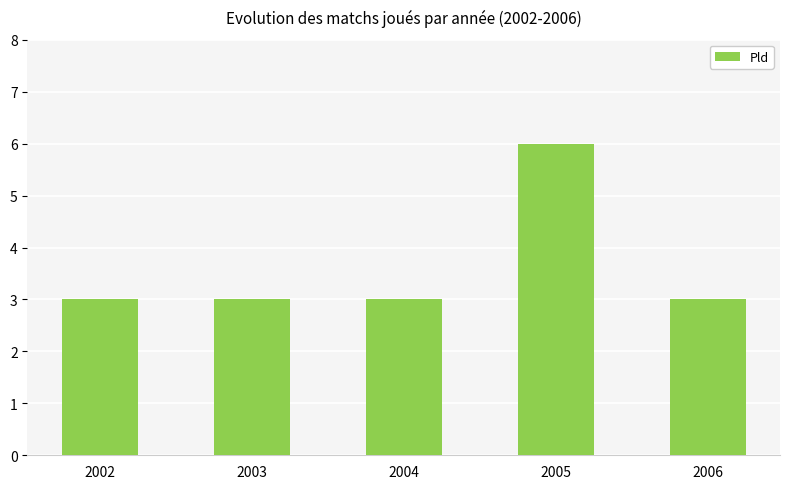

What is the minimum value shown in the chart?

3